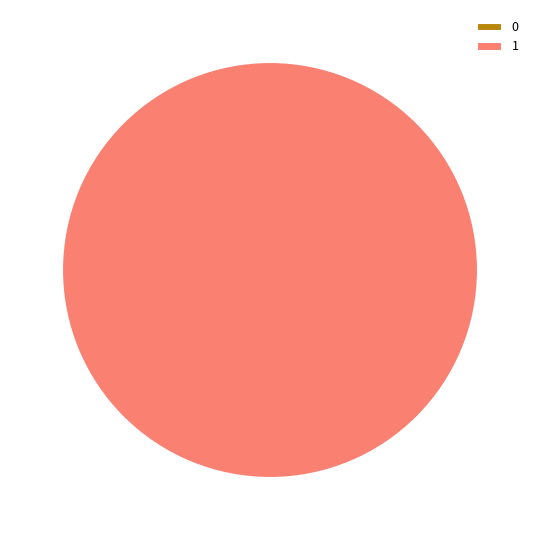

To the nearest percent, what is the average slice percentage?

50%